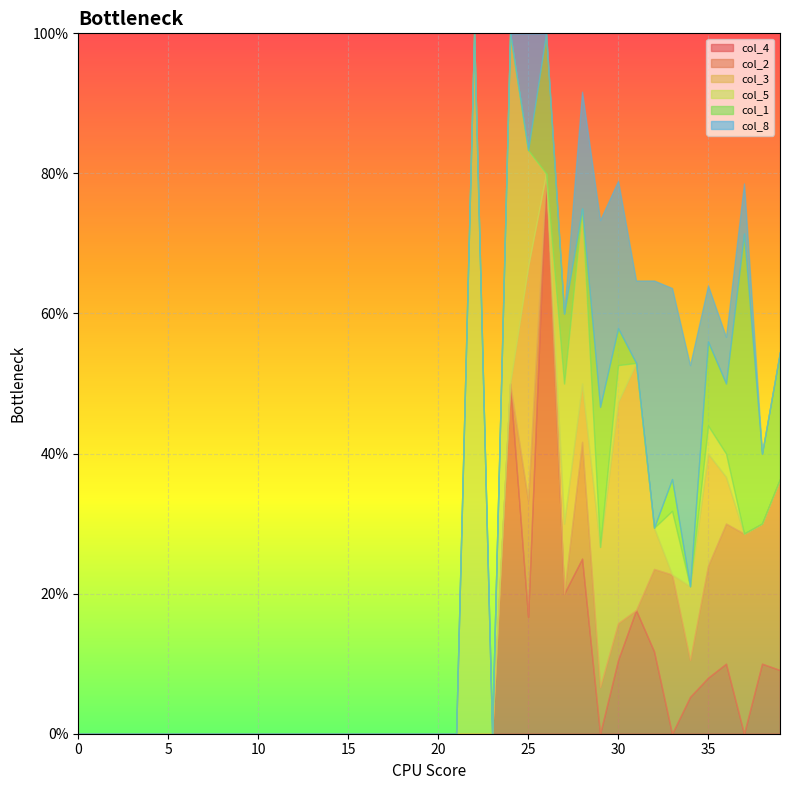

The col_8 series shows -0.1 at 6. True or false?

False